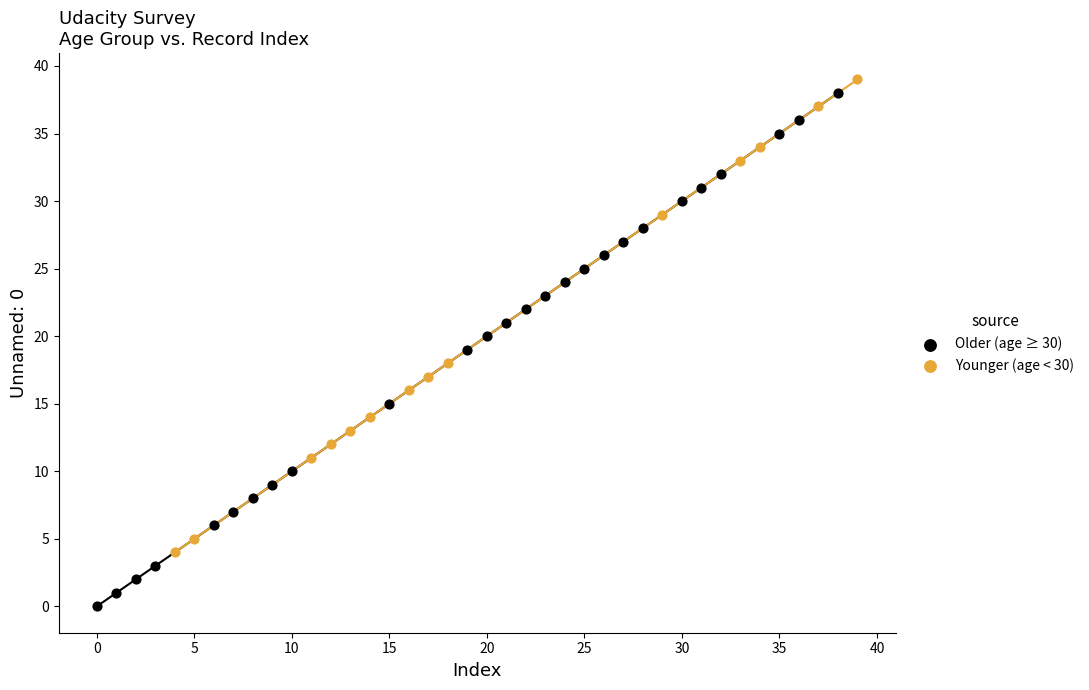

Which series reaches the minimum Y coordinate?

Older (age ≥ 30)